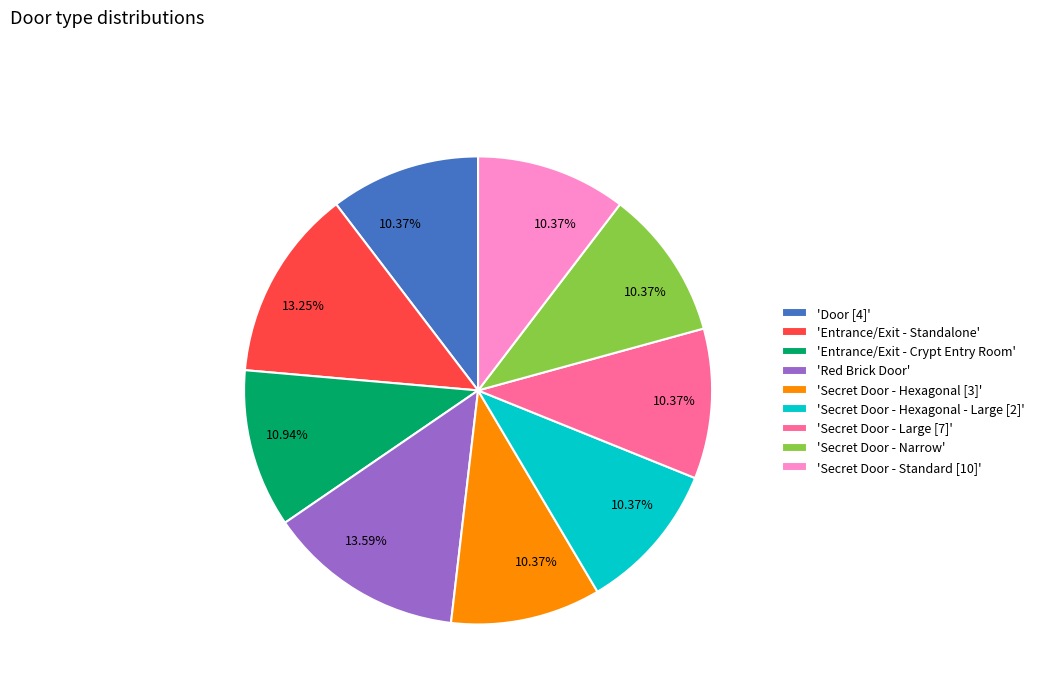

Combined, do 'Entrance/Exit - Crypt Entry Room' and 'Secret Door - Standard [10]' account for over 50%?

No